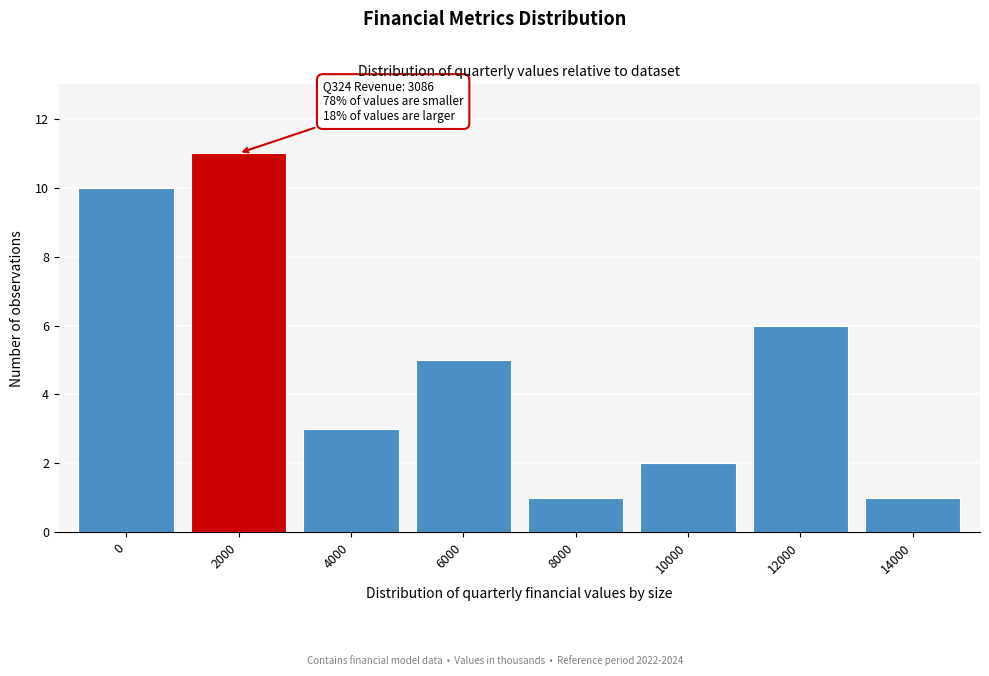

Reading right to left, list all the values displayed in this chart.

14000=1	12000=6	10000=2	8000=1	6000=5	4000=3	2000=11	0=10